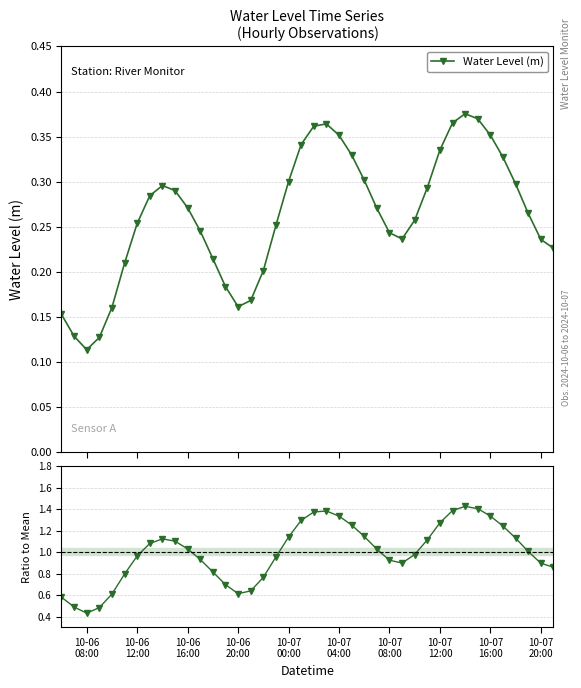

In Water Level (m), how many points are higher than both neighbors (excluding endpoints)?

3